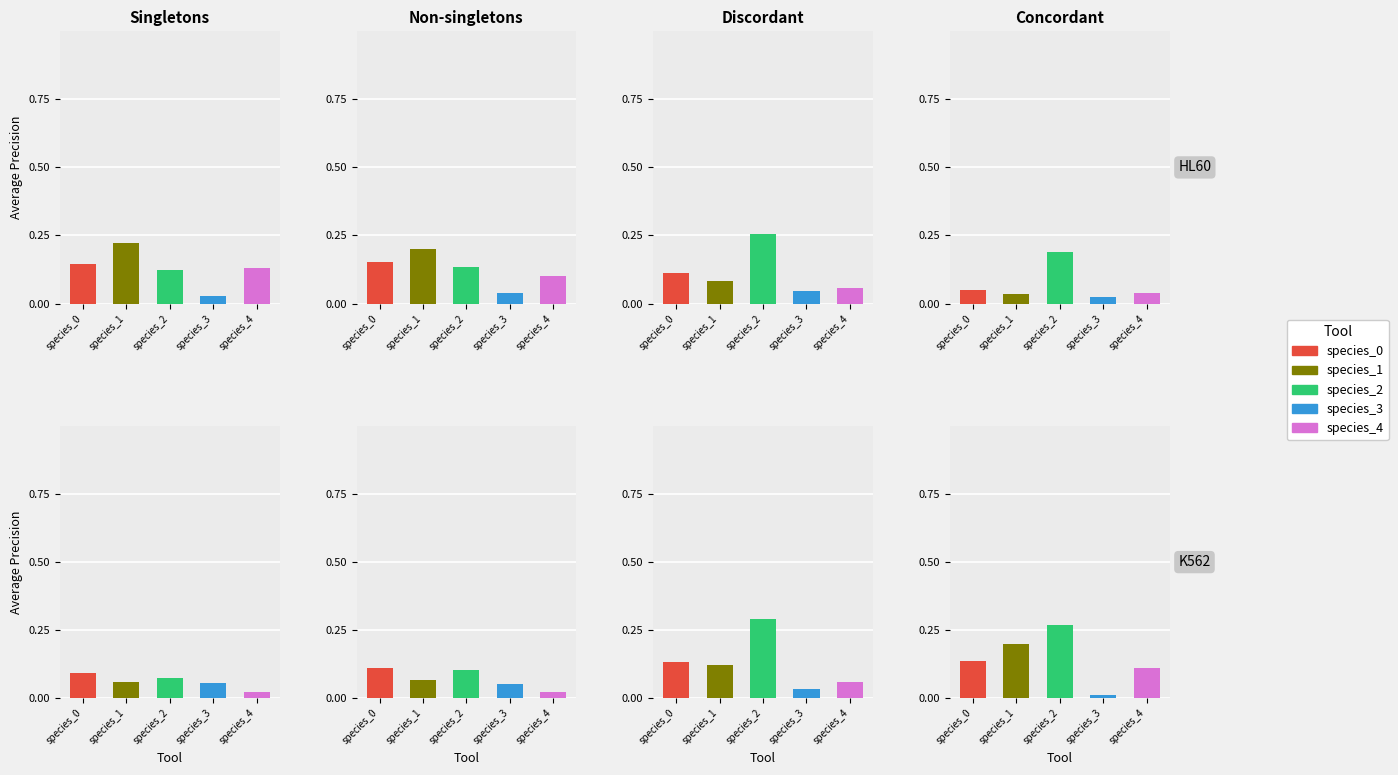

What is the sum of all species_3 values?

0.3